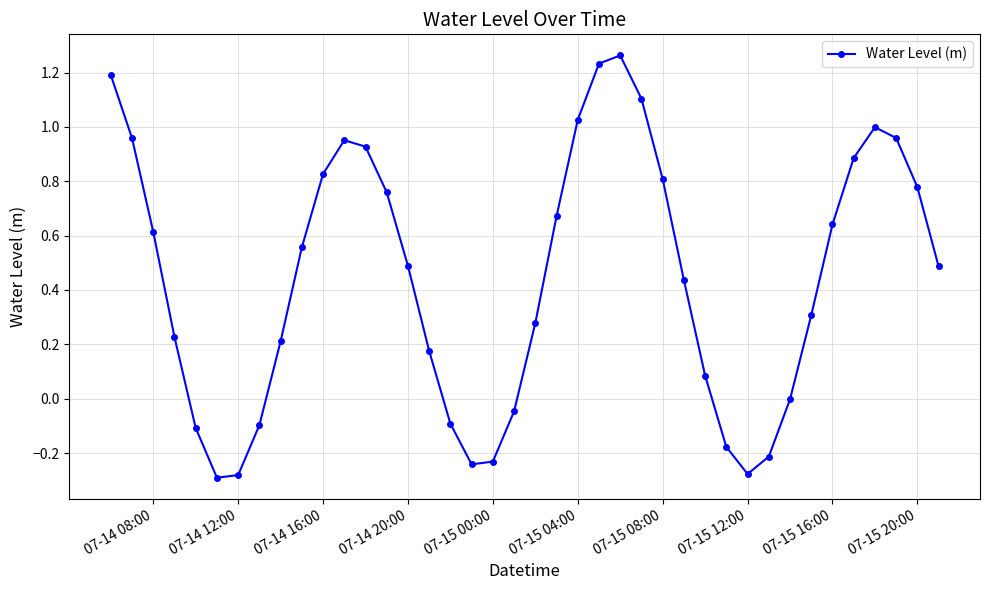

How many points are higher than both their immediate neighbors (excluding endpoints)?

3